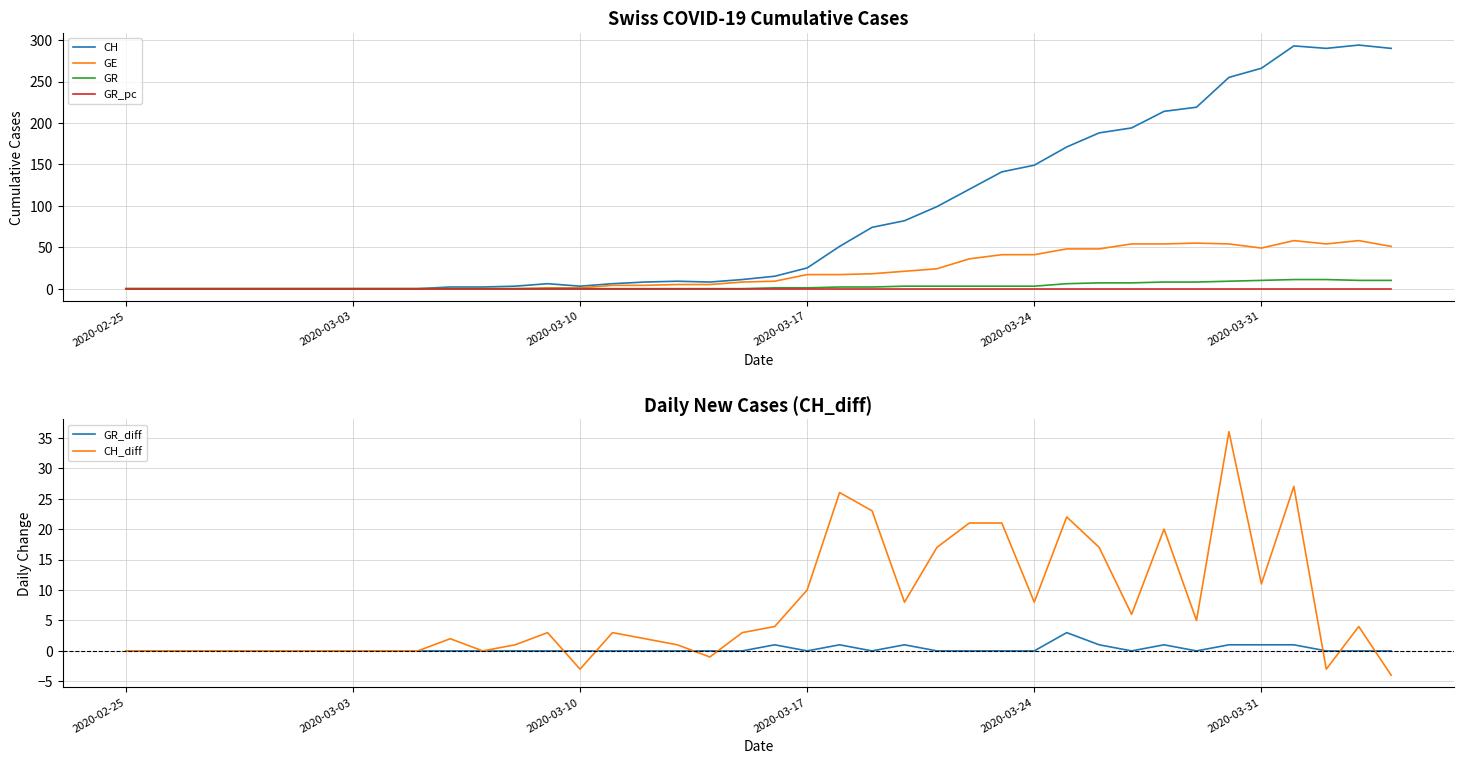

What is the highest value of the GR series?

11.0